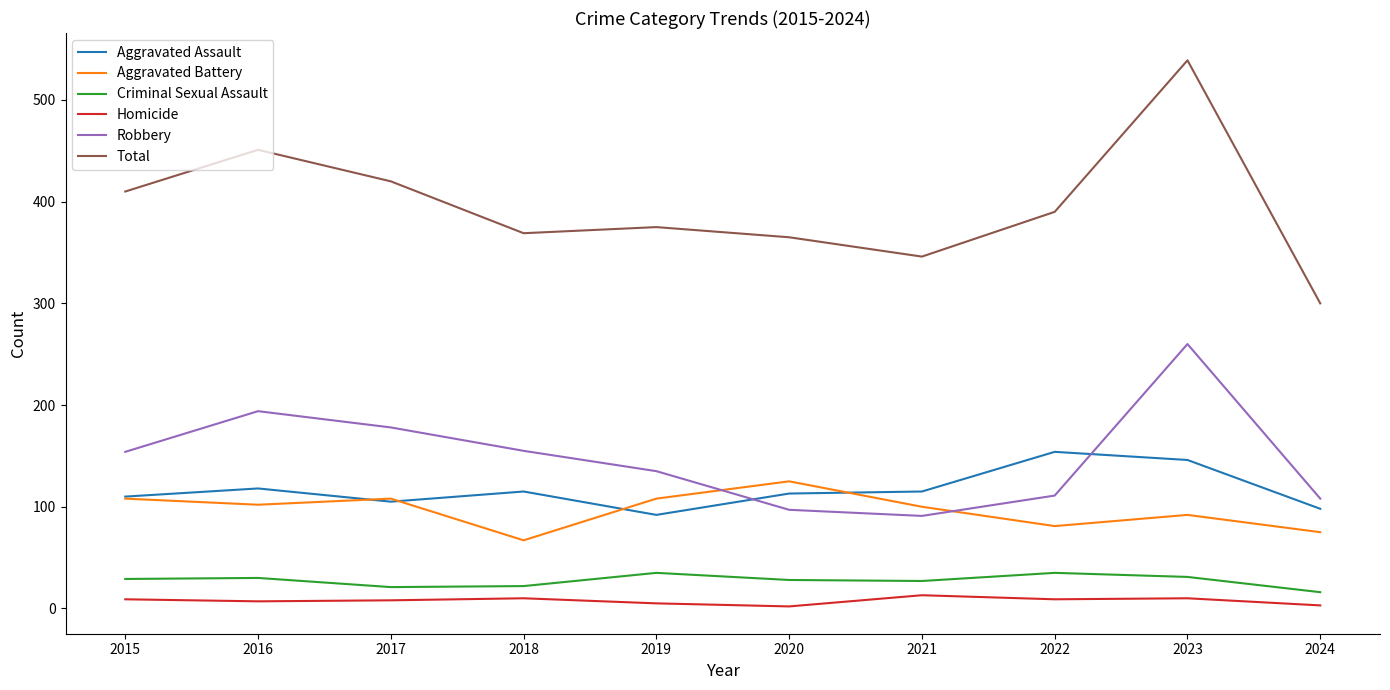

Is the value of Aggravated Assault at 2024 greater than the value of Total at 2018?

No